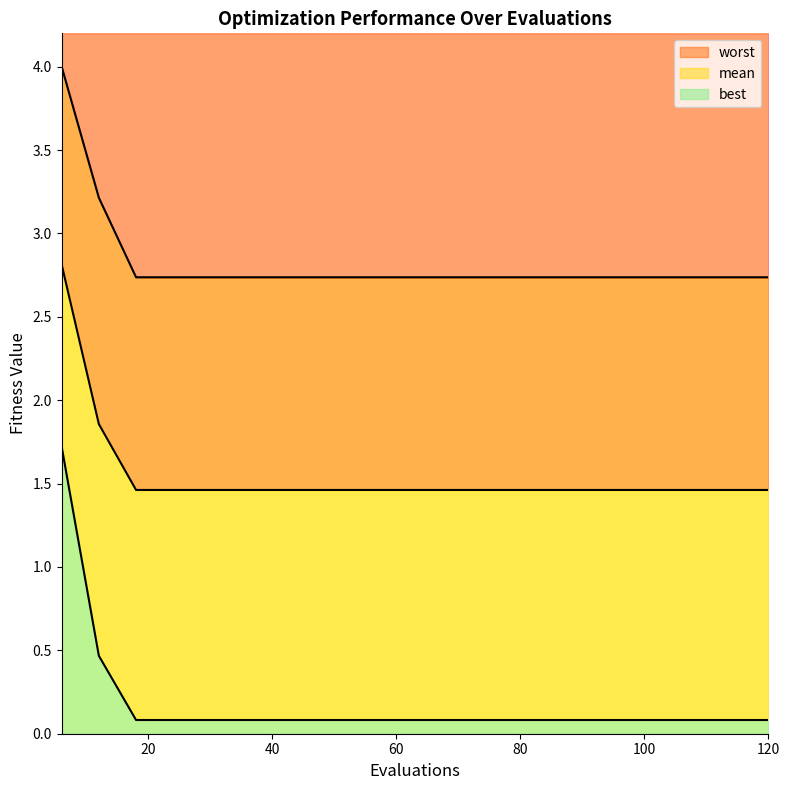

Reading left to right, list all the values displayed in this chart.

mean: 2.8	1.9	1.5	1.5	1.5	1.5	1.5	1.5	1.5	1.5	1.5	1.5	1.5	1.5	1.5	1.5	1.5	1.5	1.5	1.5
best: 1.7	0.5	0.1	0.1	0.1	0.1	0.1	0.1	0.1	0.1	0.1	0.1	0.1	0.1	0.1	0.1	0.1	0.1	0.1	0.1
worst: 4.0	3.2	2.7	2.7	2.7	2.7	2.7	2.7	2.7	2.7	2.7	2.7	2.7	2.7	2.7	2.7	2.7	2.7	2.7	2.7